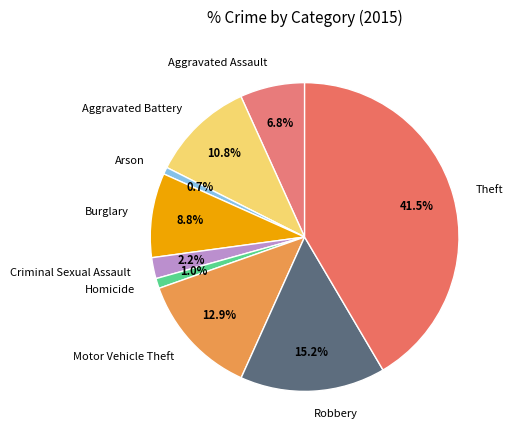

Is the sum of Robbery and Homicide greater than half?

No